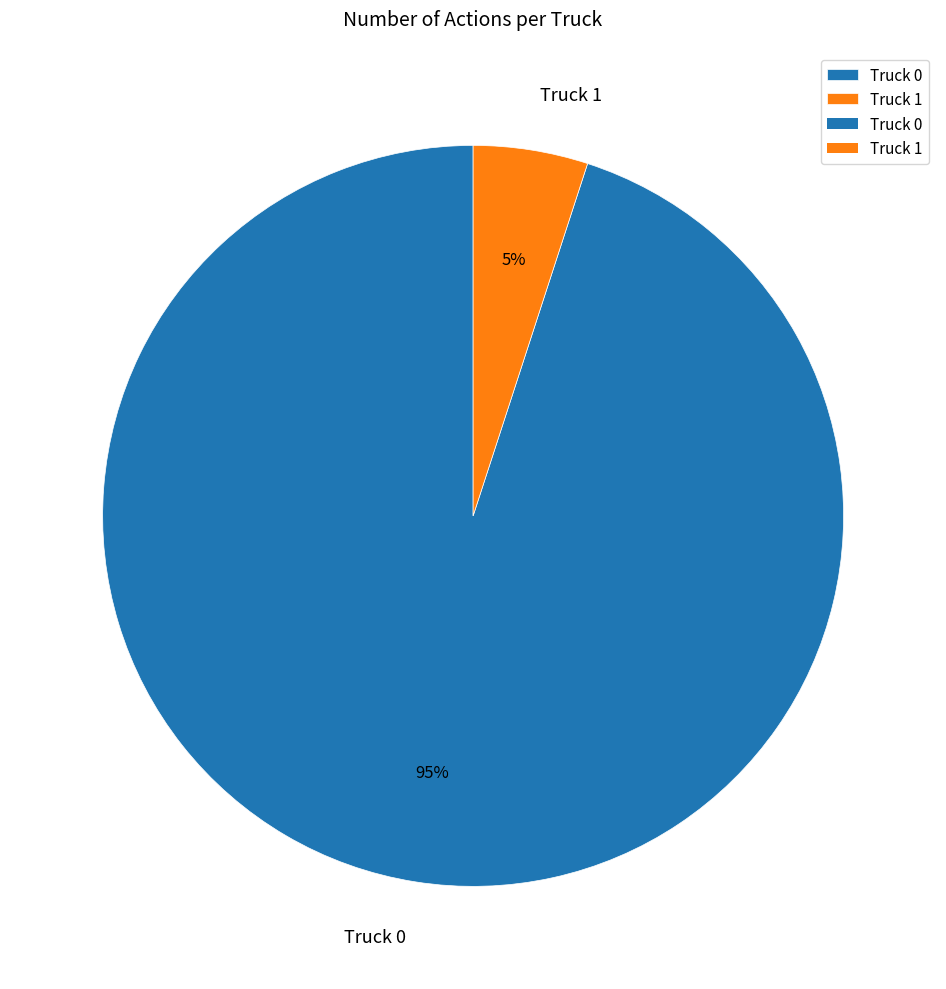

What is the largest slice in the pie chart?

Truck 0